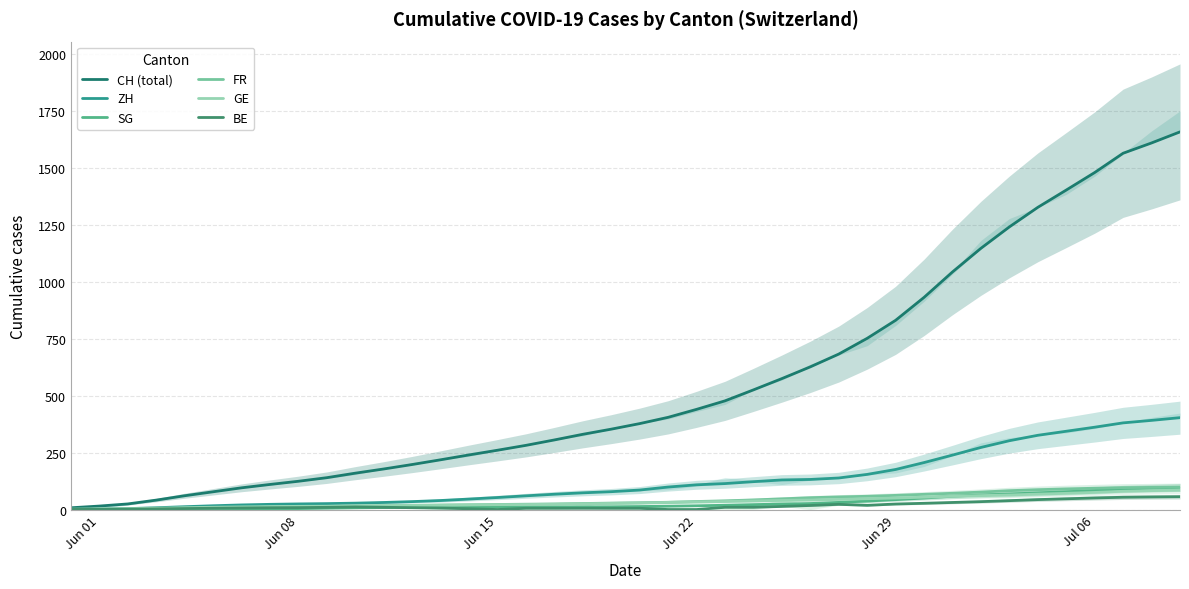

True or false: CH (total) and SG intersect in this chart.

False